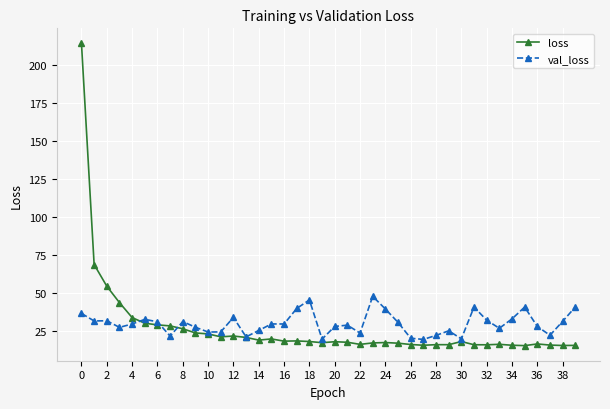

Is this an area chart (filled region under the line)?

No